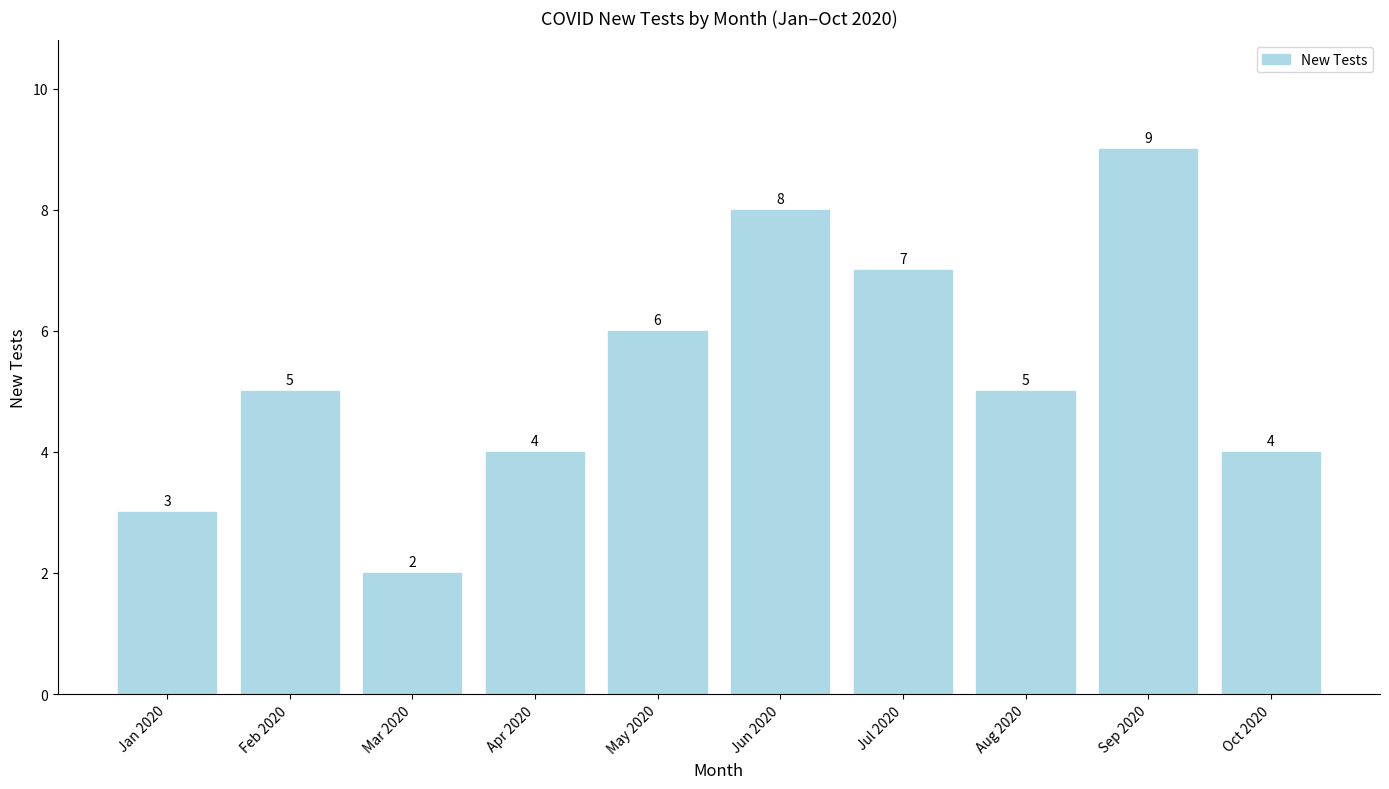

What is the value of the 7th bar from the left?

7